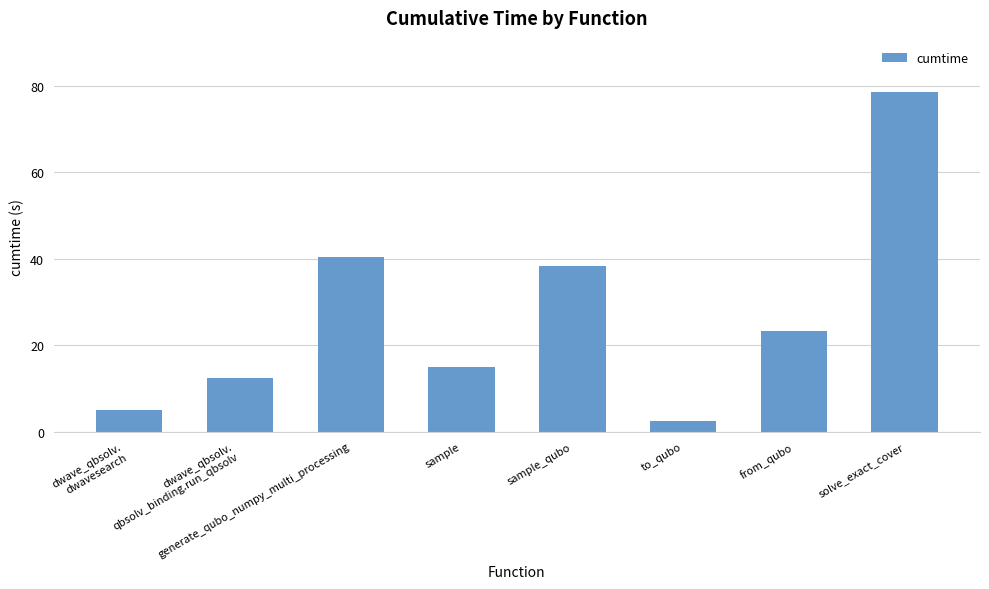

How many bars are there in total?

8